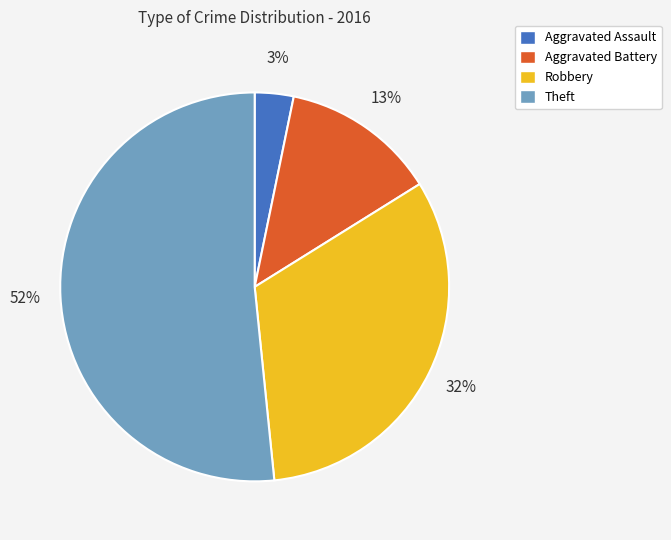

Which has a higher value, Theft or Aggravated Battery?

Theft